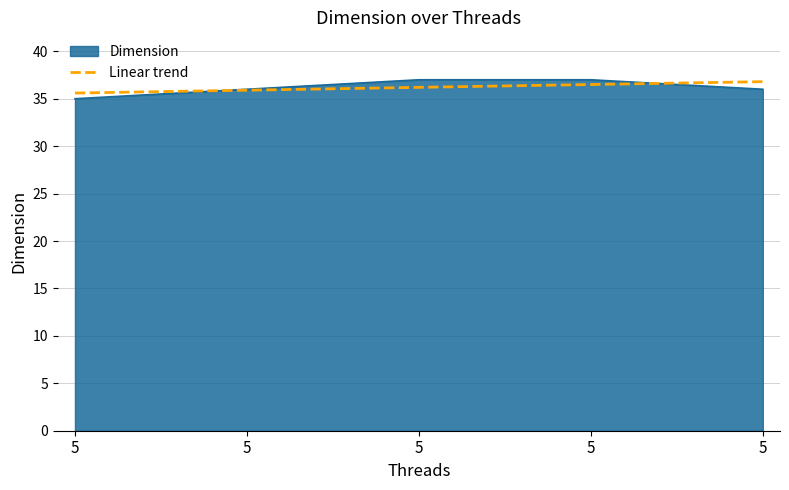

List the labels in order of value, smallest first.

5, 5, 5, 5, 5